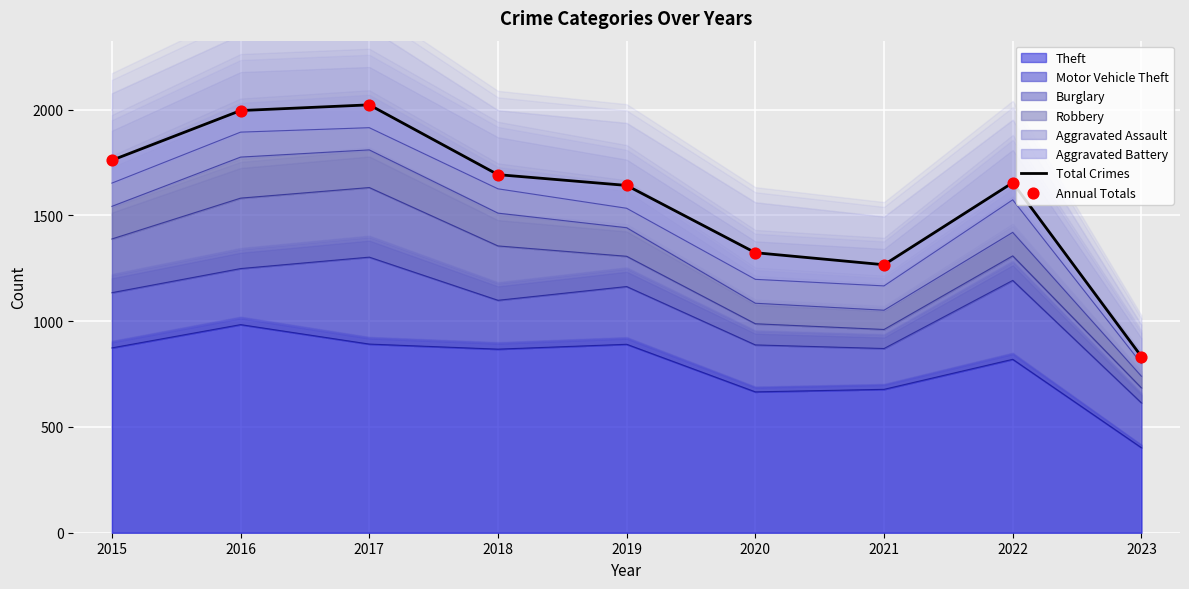

At which category is the sum across all series the highest?

2017